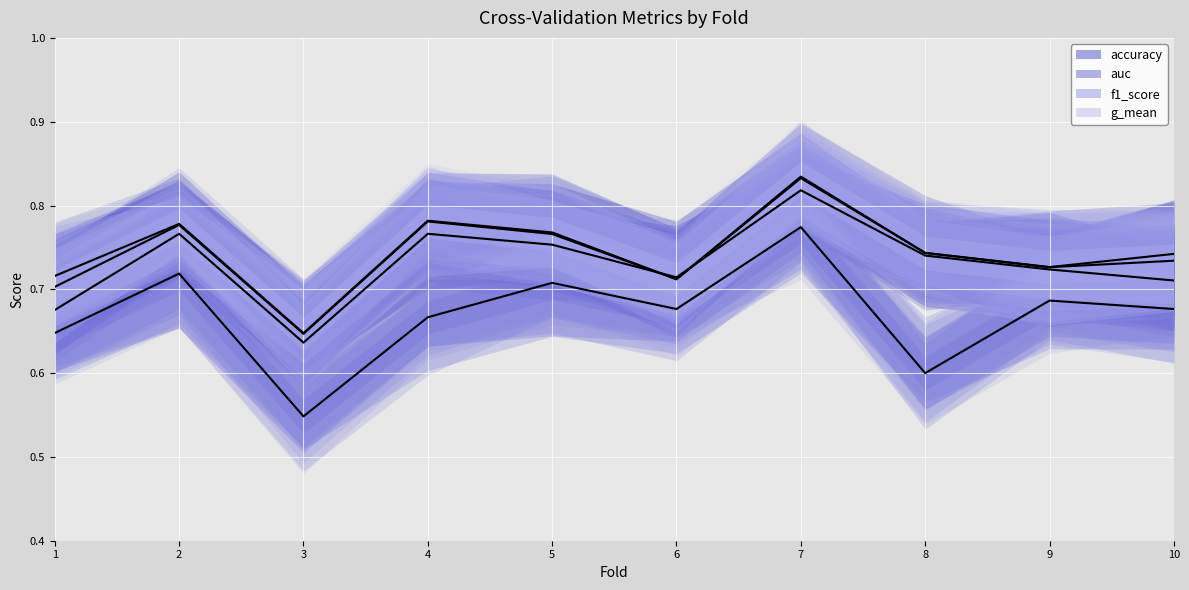

True or false: g_mean has a value of 0.9 at 3.

False